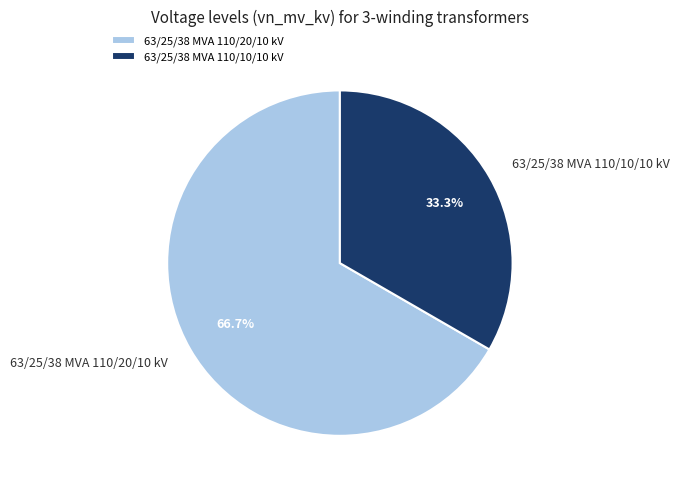

The 63/25/38 MVA 110/20/10 kV slice represents 56% of the pie. True or false?

False